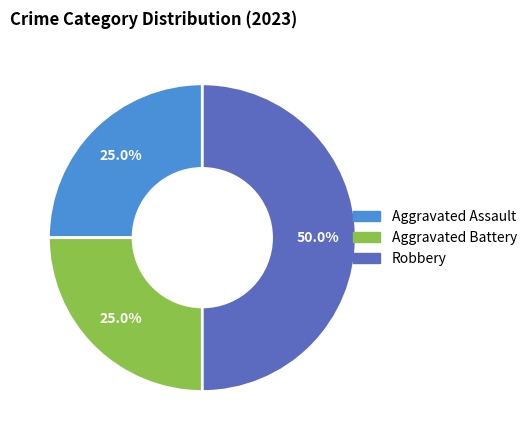

What portion of the pie excludes Aggravated Assault?

75.0%